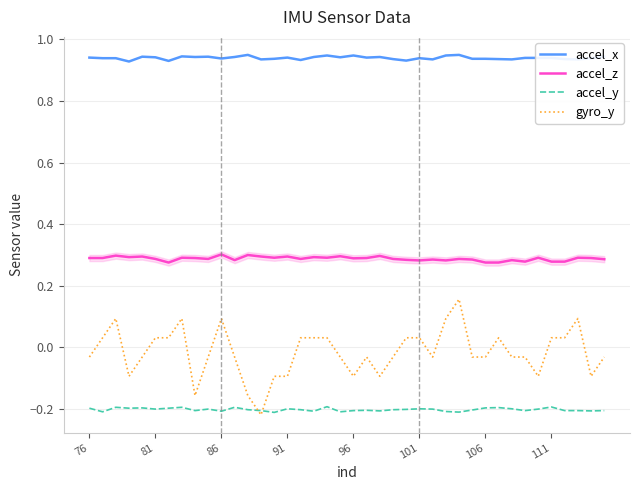

True or false: accel_y and accel_z intersect in this chart.

False